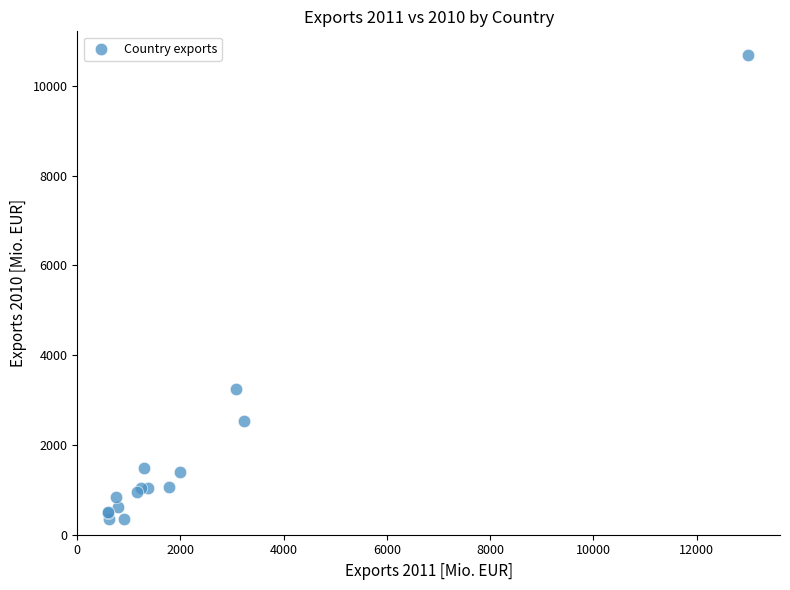

What Y value in the scatter plot is closest to 5520?

3248.7